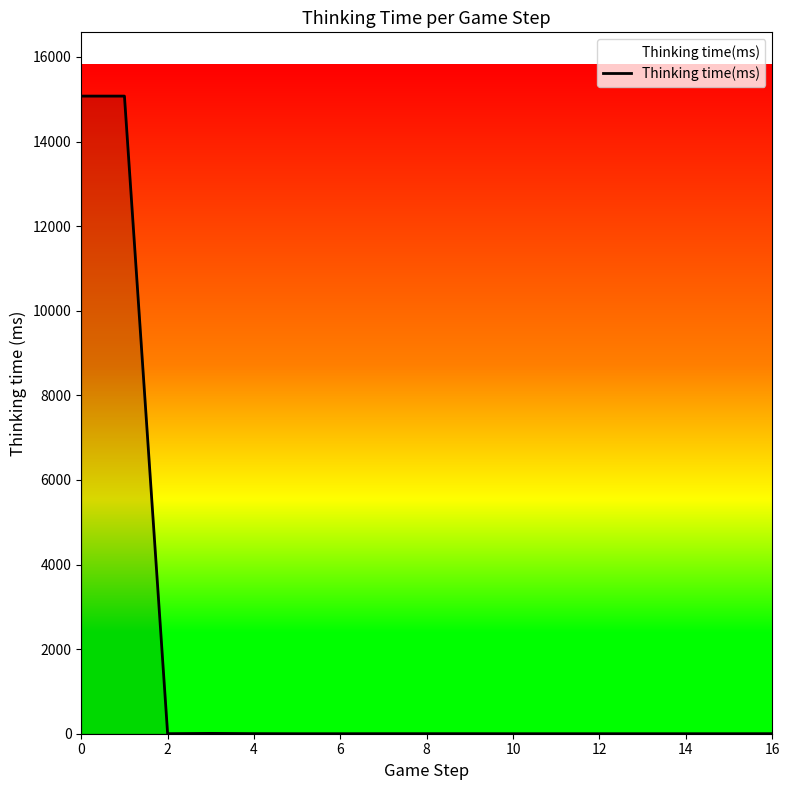

Is it true that the value at 6 is 0?

True